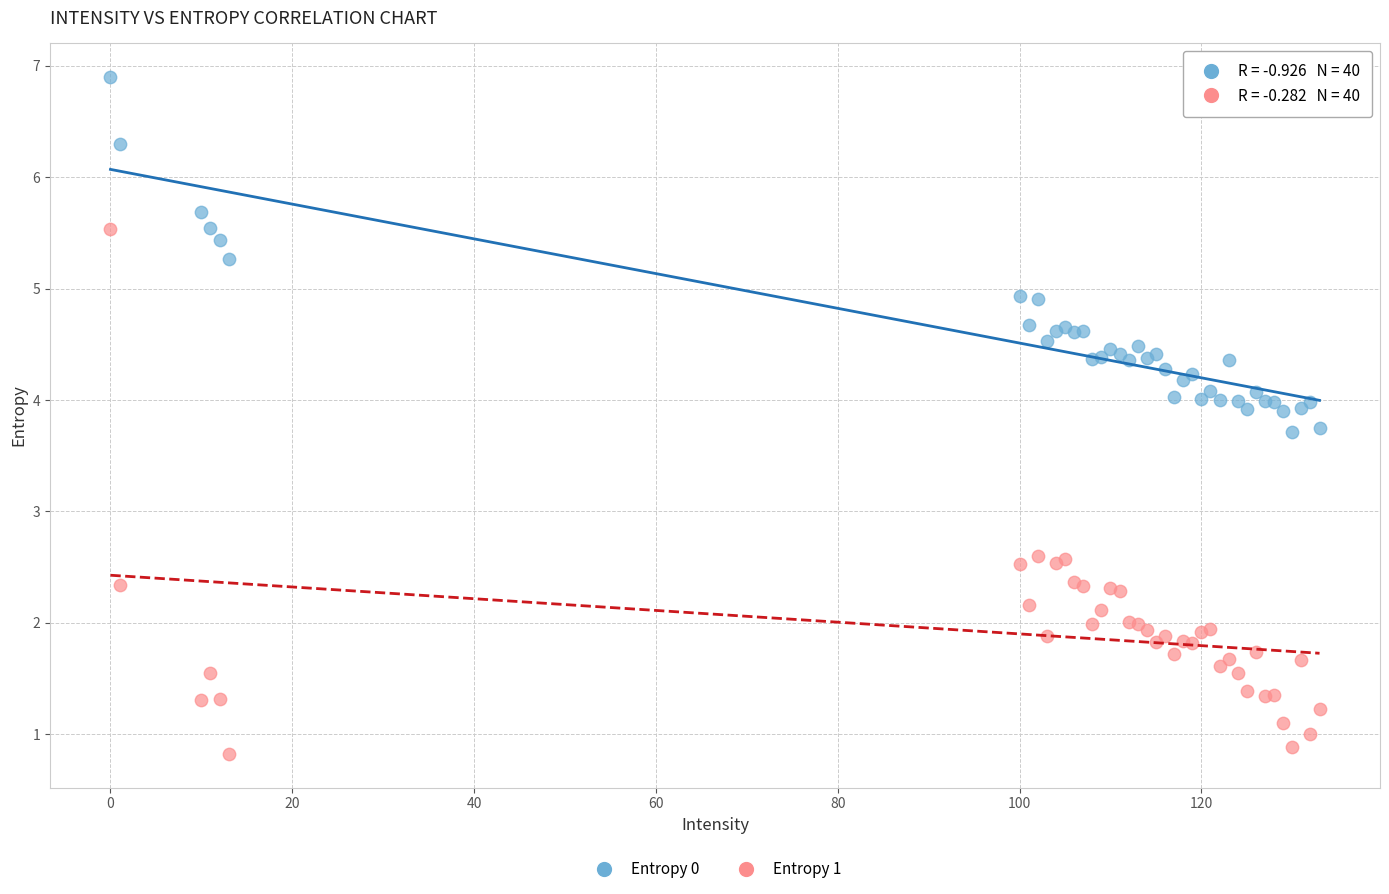

Which series has the widest spread of Y values?

Entropy 1